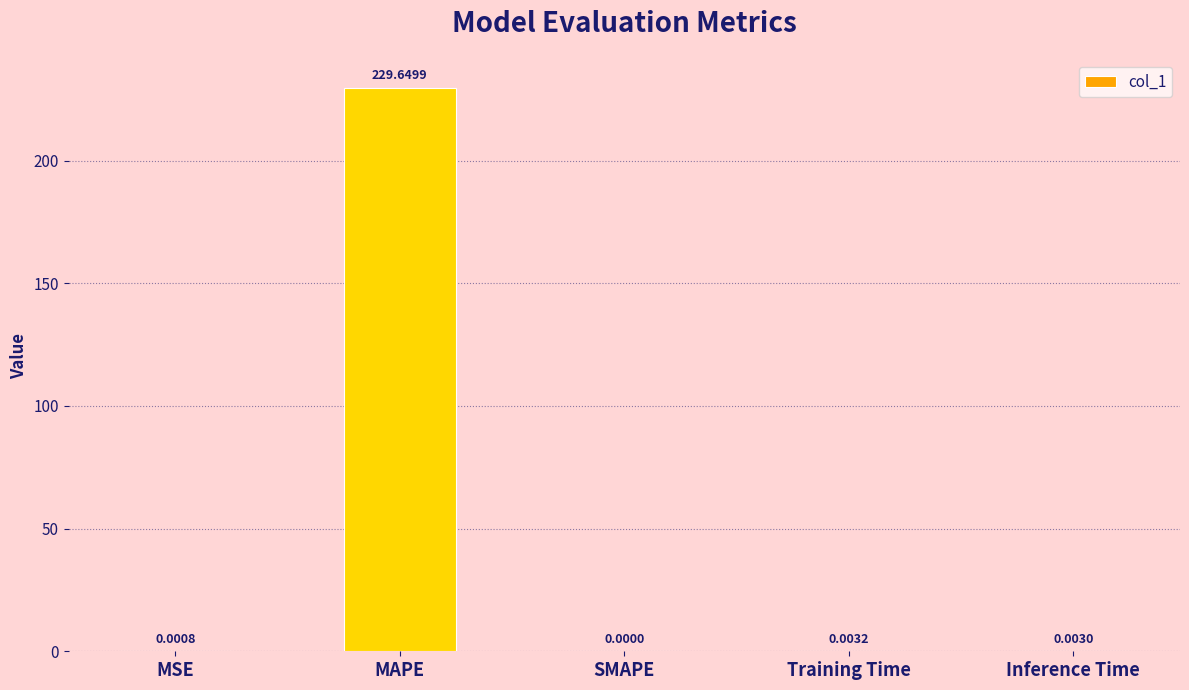

What is the sum of the values at MAPE and Inference Time?

229.7